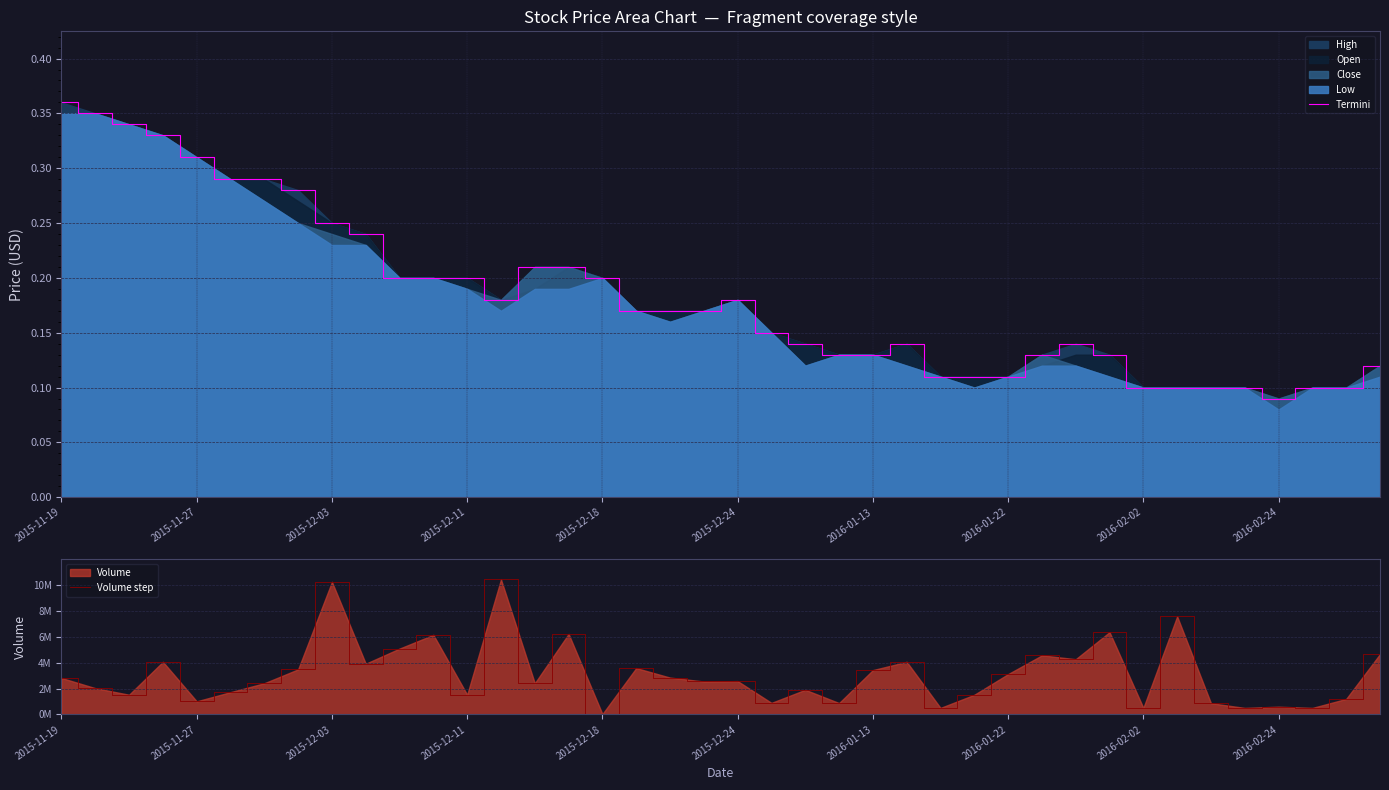

In Volume step, how many points are higher than both neighbors (excluding endpoints)?

13